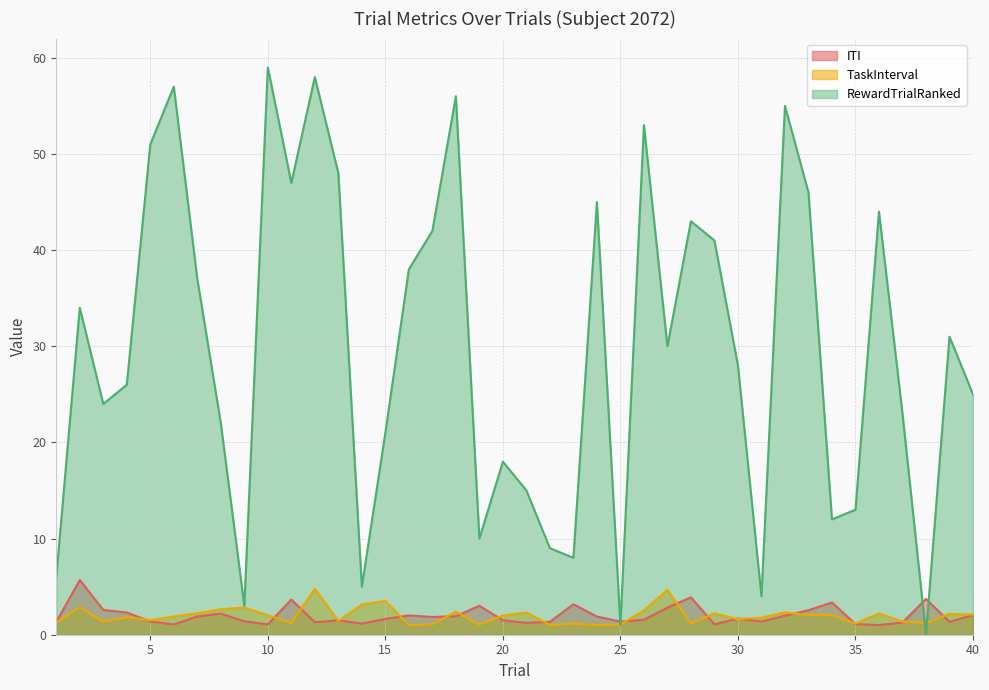

Does the chart display data point markers on the line(s)?

No